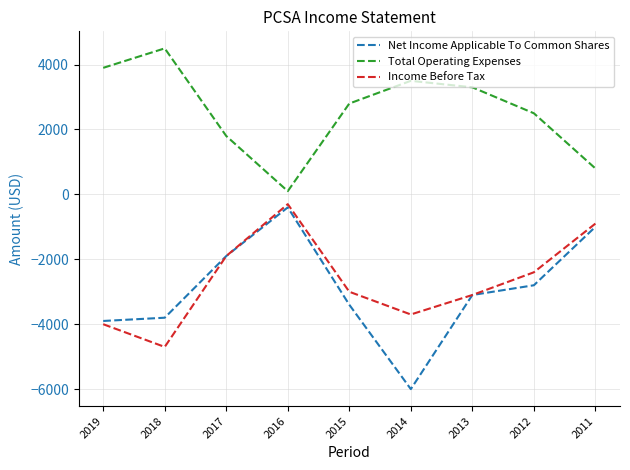

Where does the Total Operating Expenses series first go above 2800?

2019